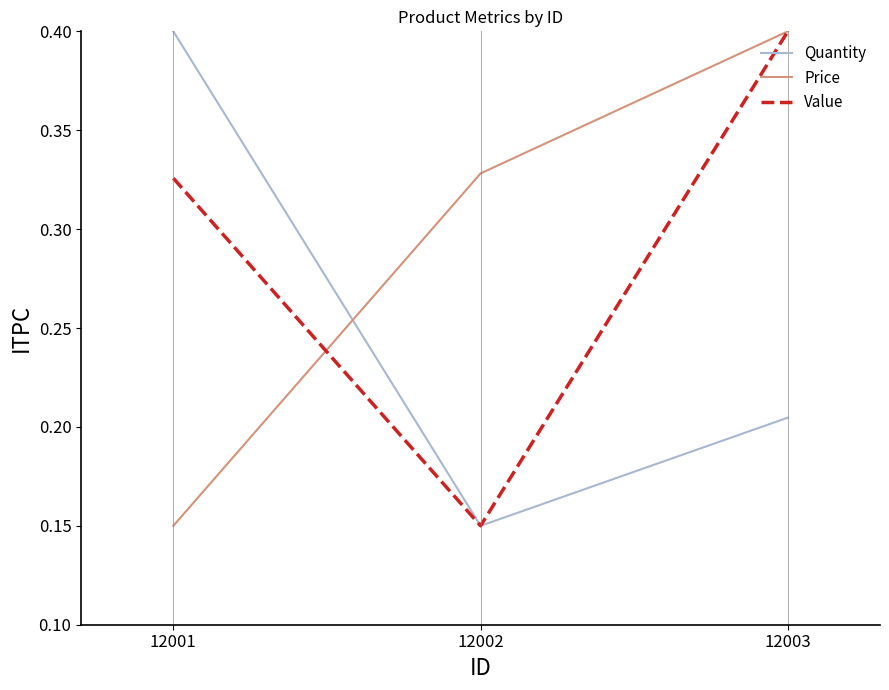

Rank the categories by Price value from highest to lowest.

12003, 12002, 12001